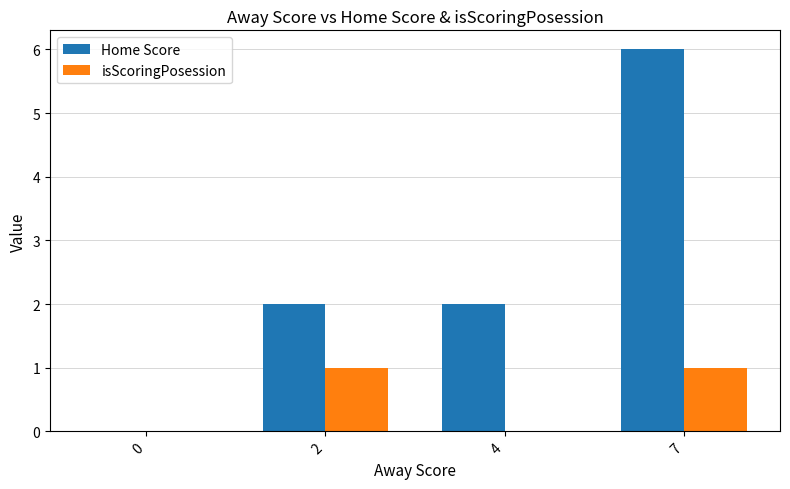

Which series has the largest total across all categories?

Home Score